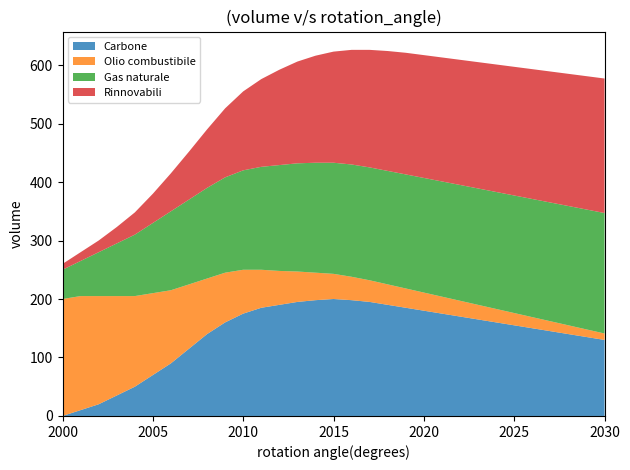

Reading right to left, transcribe all the data shown in this chart.

Carbone: 2030=130	2029=135	2028=140	2027=145	2026=150	2025=155	2024=160	2023=165	2022=170	2021=175	2020=180	2019=185	2018=190	2017=195	2016=198	2015=200	2014=198	2013=195	2012=190	2011=185	2010=175	2009=160	2008=140	2007=115	2006=90	2005=70	2004=50	2003=35	2002=20	2001=10	2000=0
Olio combustibile: 2030=11	2029=13	2028=15	2027=17	2026=19	2025=21	2024=23	2023=25	2022=27	2021=29	2020=31	2019=33	2018=35	2017=37	2016=40	2015=43	2014=47	2013=52	2012=58	2011=65	2010=75	2009=85	2008=95	2007=110	2006=125	2005=140	2004=155	2003=170	2002=185	2001=195	2000=200
Gas naturale: 2030=206	2029=205	2028=204	2027=203	2026=202	2025=201	2024=200	2023=199	2022=198	2021=197	2020=196	2019=195	2018=194	2017=193	2016=192	2015=190	2014=188	2013=185	2012=181	2011=176	2010=170	2009=163	2008=155	2007=145	2006=135	2005=120	2004=105	2003=90	2002=75	2001=60	2000=50
Rinnovabili: 2030=230	2029=228	2028=226	2027=224	2026=222	2025=220	2024=218	2023=216	2022=214	2021=212	2020=210	2019=208	2018=205	2017=201	2016=196	2015=190	2014=183	2013=174	2012=163	2011=150	2010=135	2009=118	2008=100	2007=82	2006=65	2005=50	2004=38	2003=28	2002=20	2001=15	2000=10